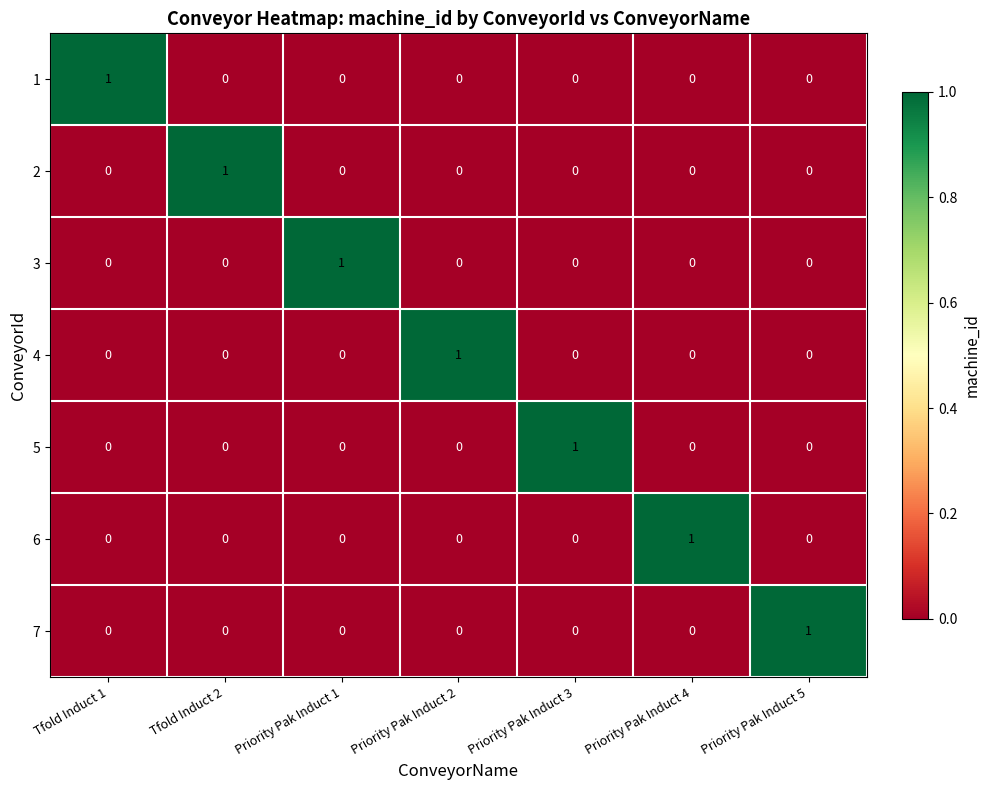

At how many categories does at least one series exceed 0?

7